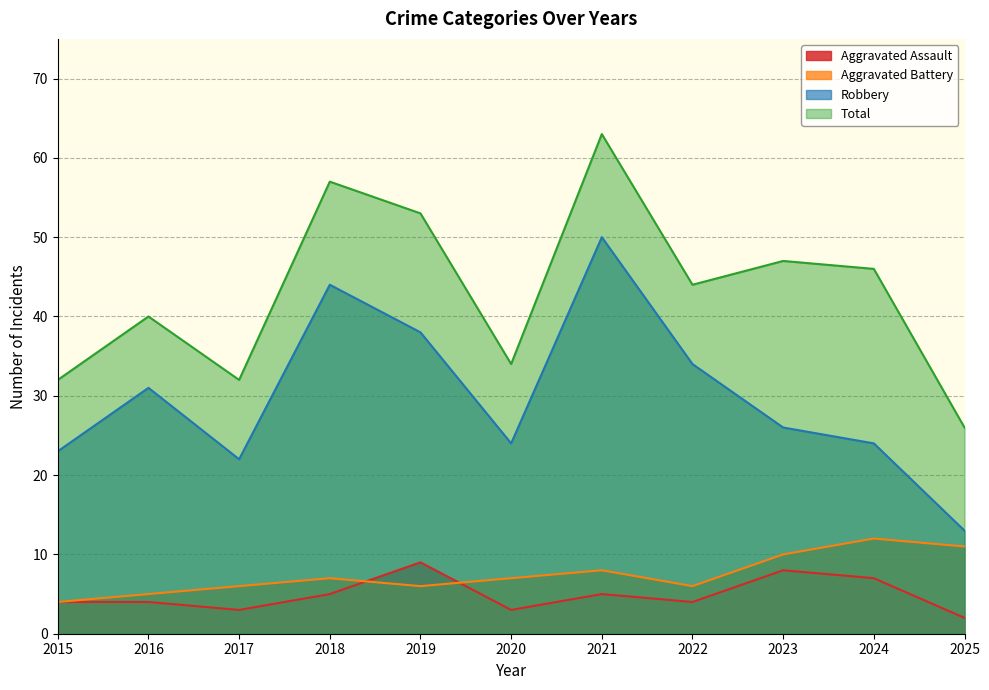

How many interior local peaks does the Robbery series have?

3